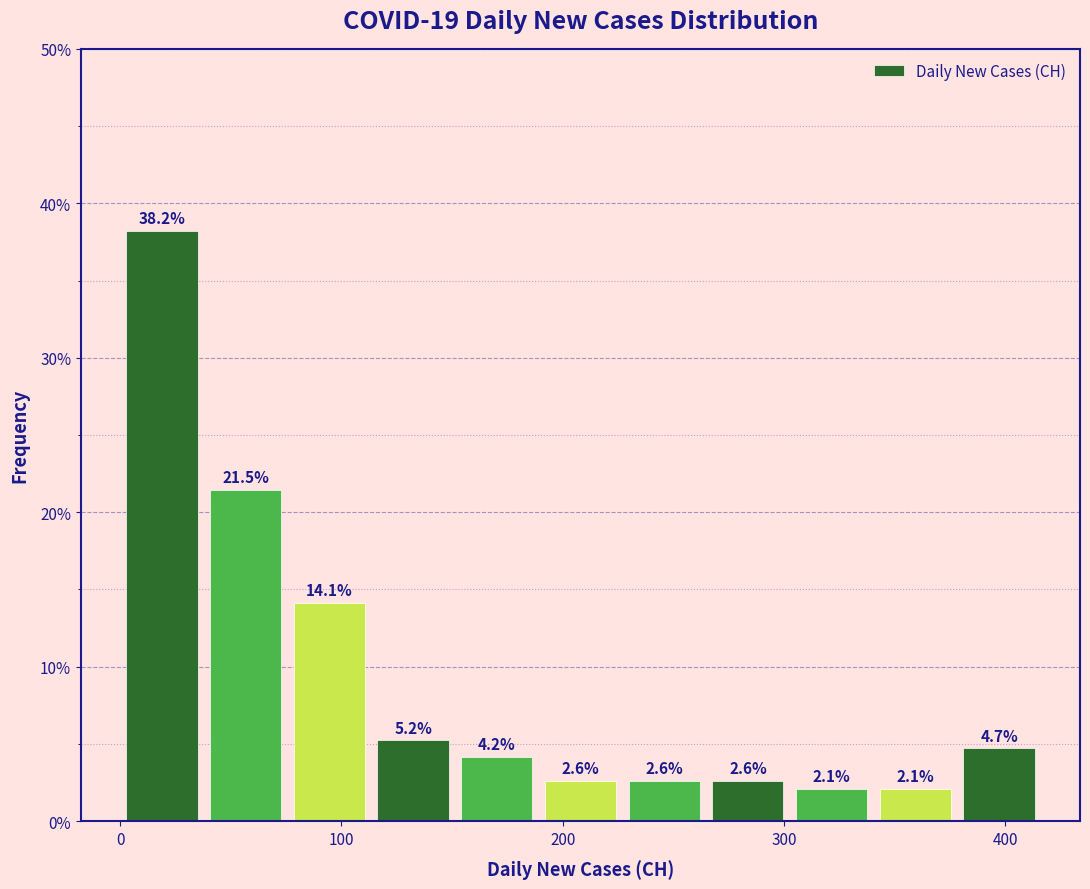

Read against the x-axis, roughly where is the centre of the tallest bar?

20